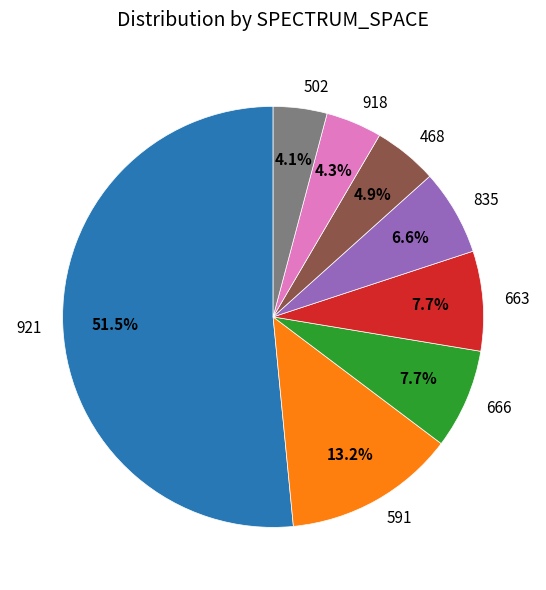

How many segments does this pie chart have?

8